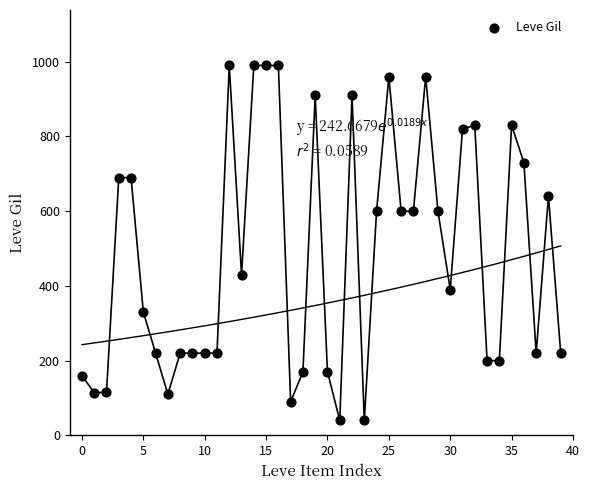

What is the range of Y values (max minus min)?

950